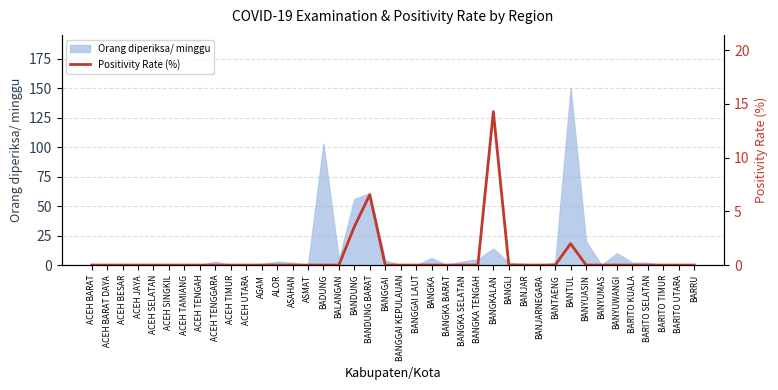

What is the highest value of the Orang diperiksa/ minggu series?

150